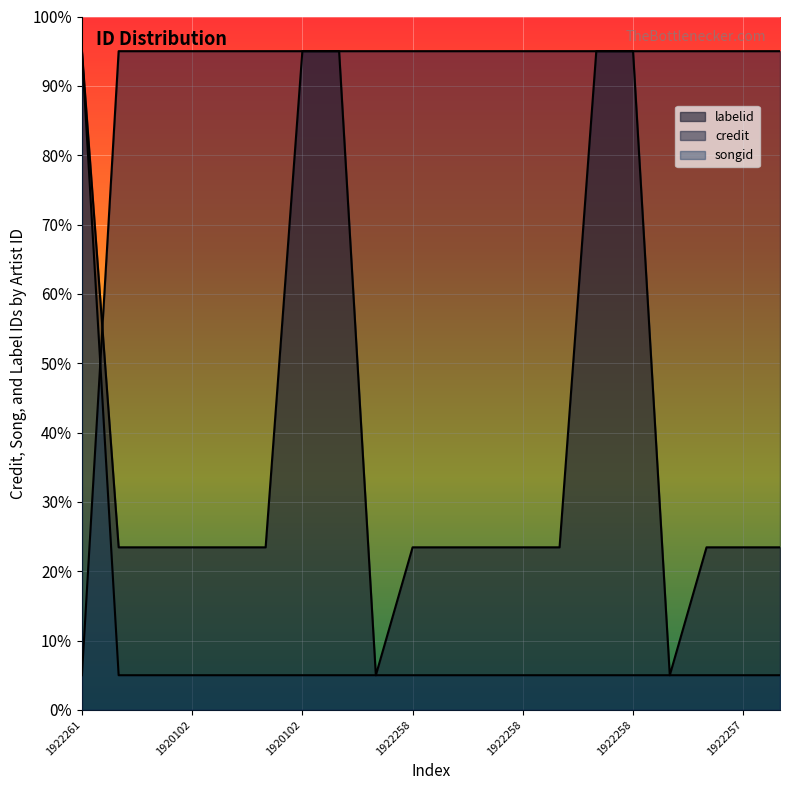

True or false: credit has more than 0 points higher than both neighbors.

False